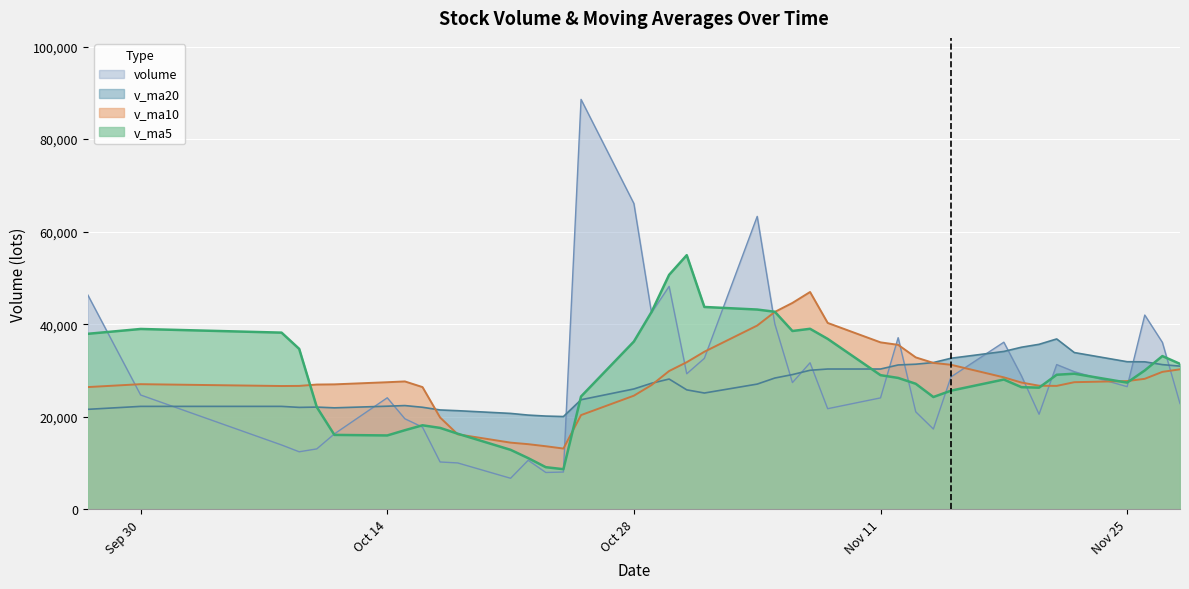

How many data points in volume are less than 26518?

20